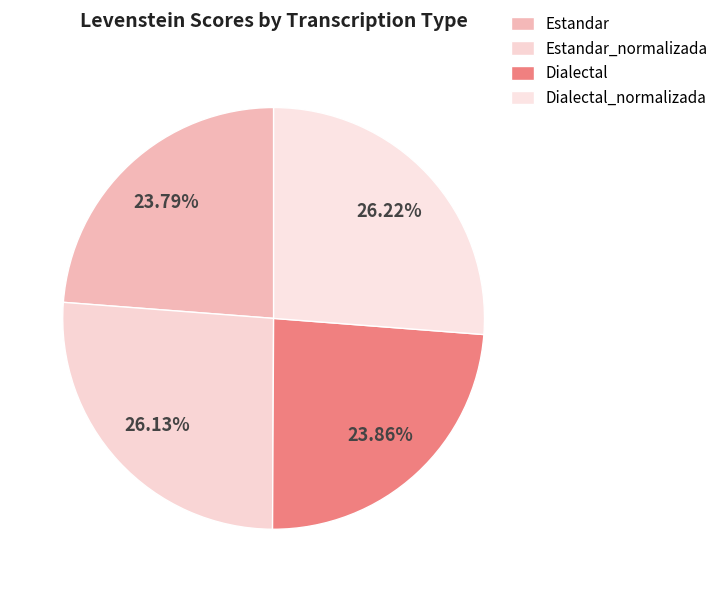

Do Estandar_normalizada and Estandar together represent more than half of the pie?

No